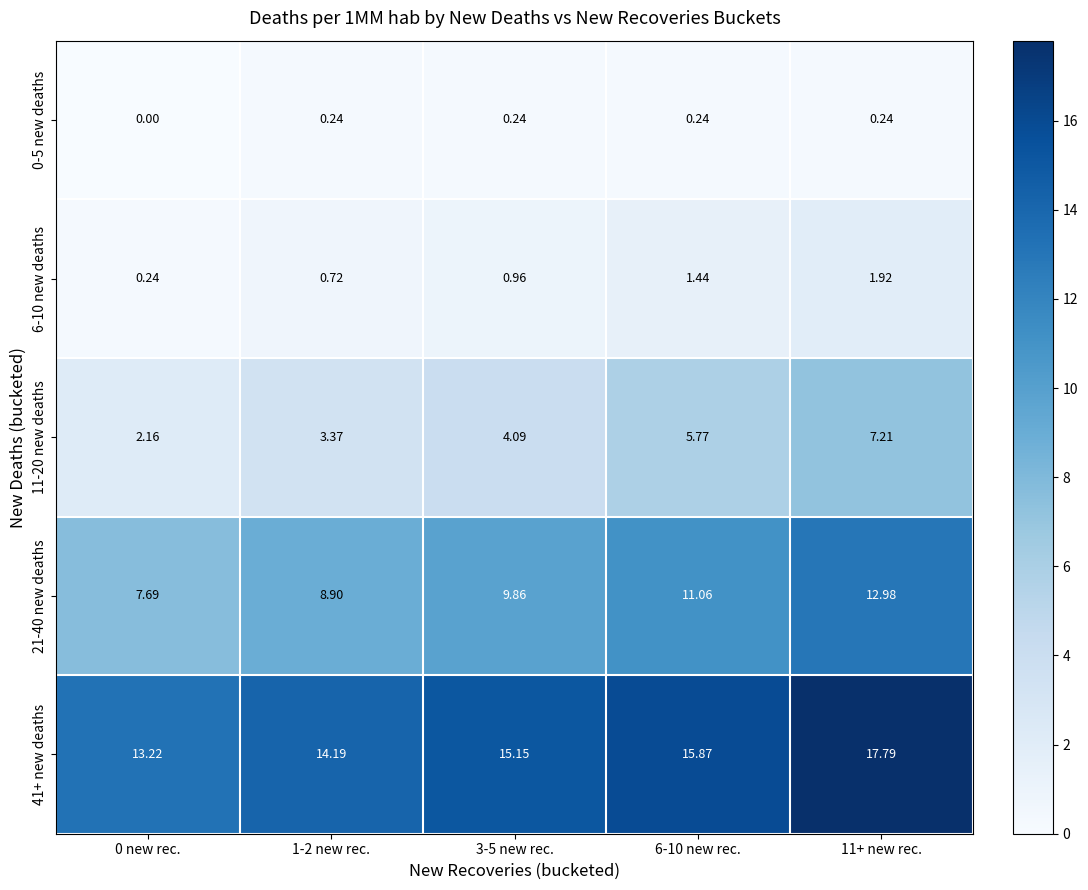

Is the value of 6-10 new deaths at 11+ new rec. greater than the value of 41+ new deaths at 11+ new rec.?

No